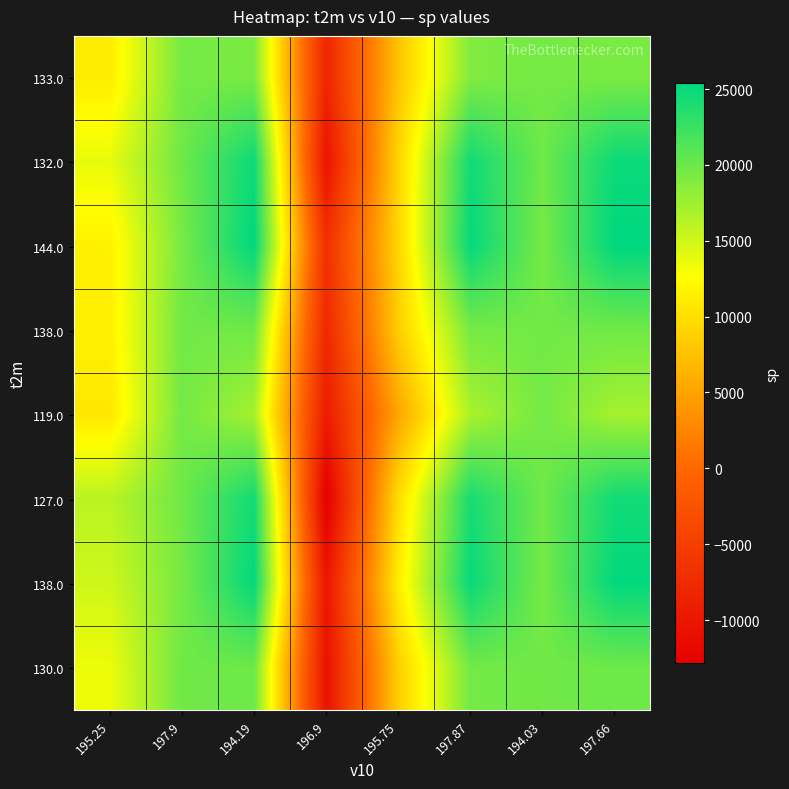

At which category is the sum across all series the highest?

194.19